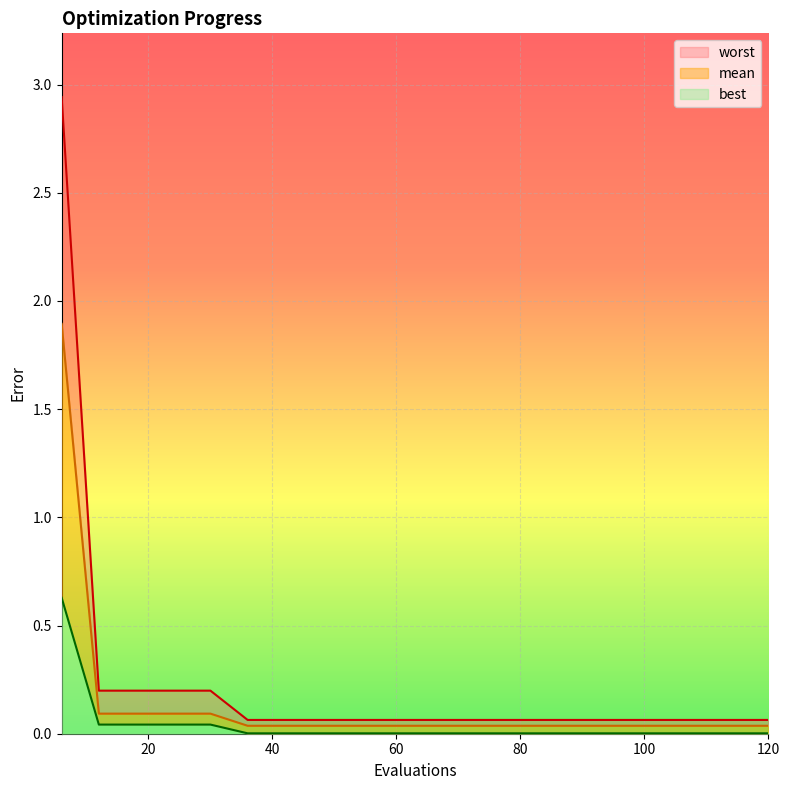

At 96, list the series in order from smallest to largest.

best, mean, worst